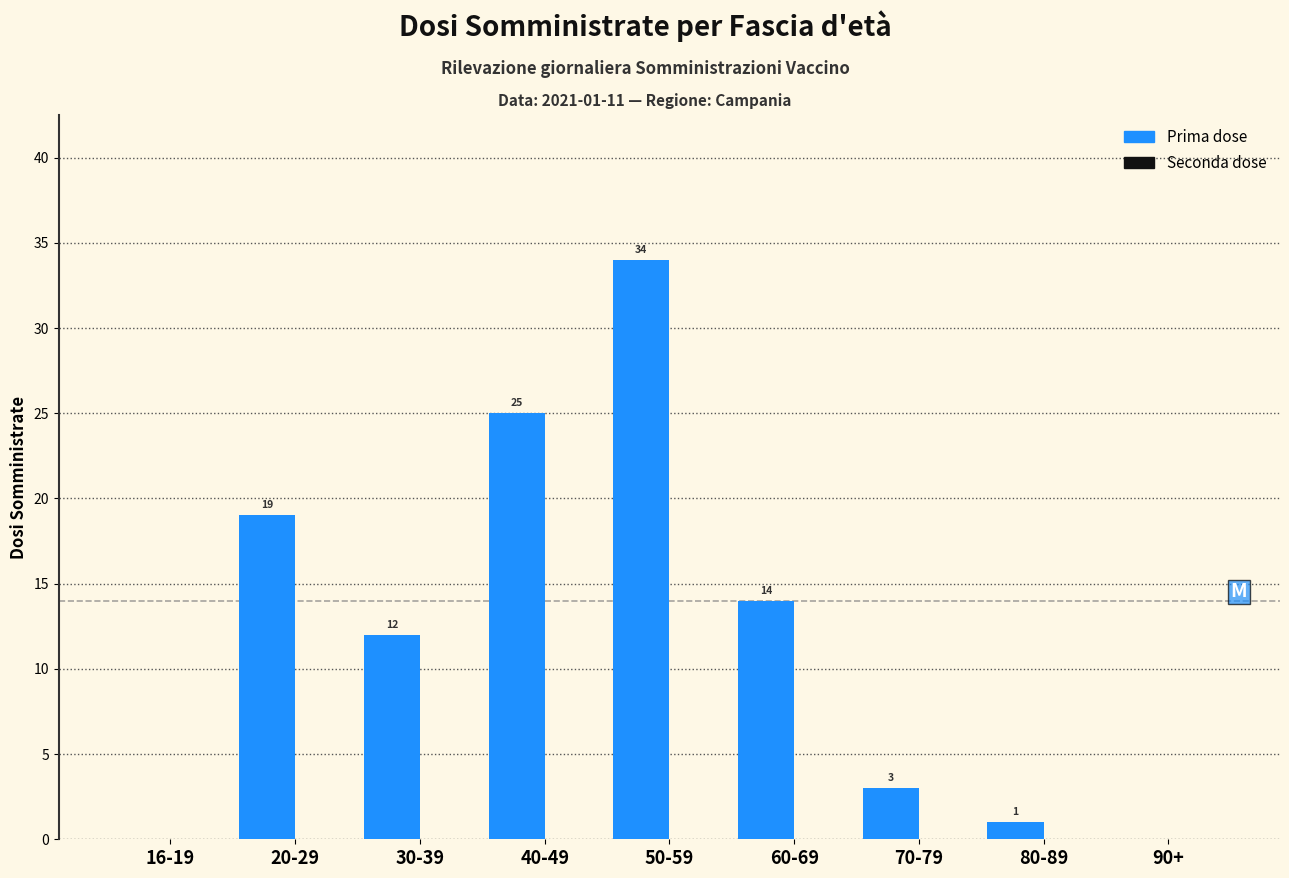

Reading left to right, extract all data points from this chart.

16-19=0	20-29=19	30-39=12	40-49=25	50-59=34	60-69=14	70-79=3	80-89=1	90+=0